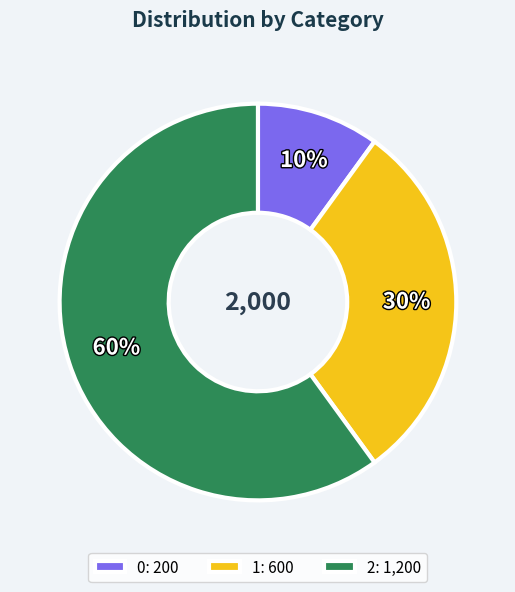

What percentage is the 1 slice, to the nearest percent?

30%